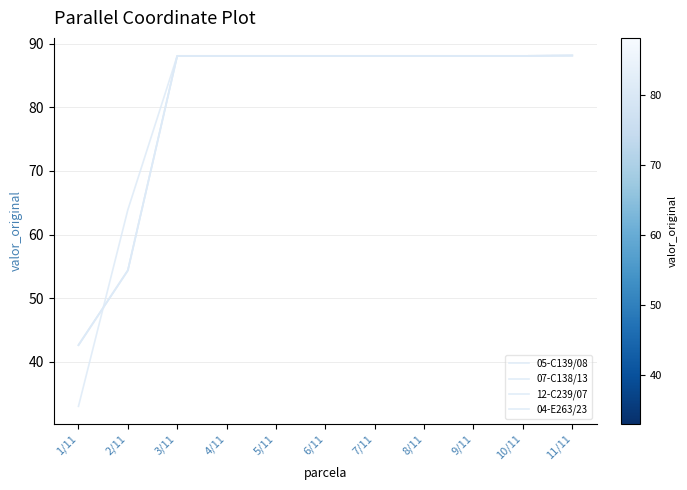

Rank the categories by 04-E263/23 value from lowest to highest.

1/11, 2/11, 3/11, 4/11, 5/11, 6/11, 7/11, 8/11, 9/11, 10/11, 11/11